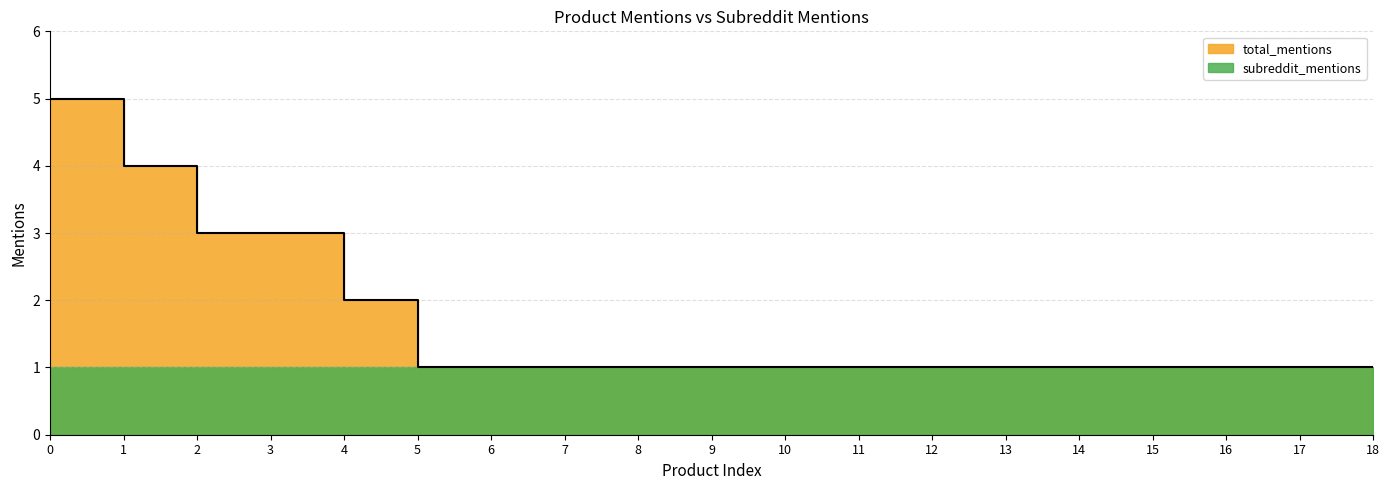

What is the average value?

2